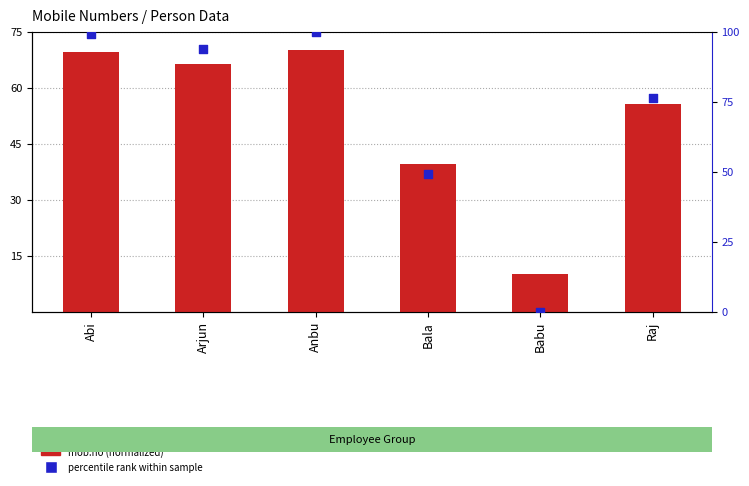

At which category is the sum across all series the highest?

Anbu